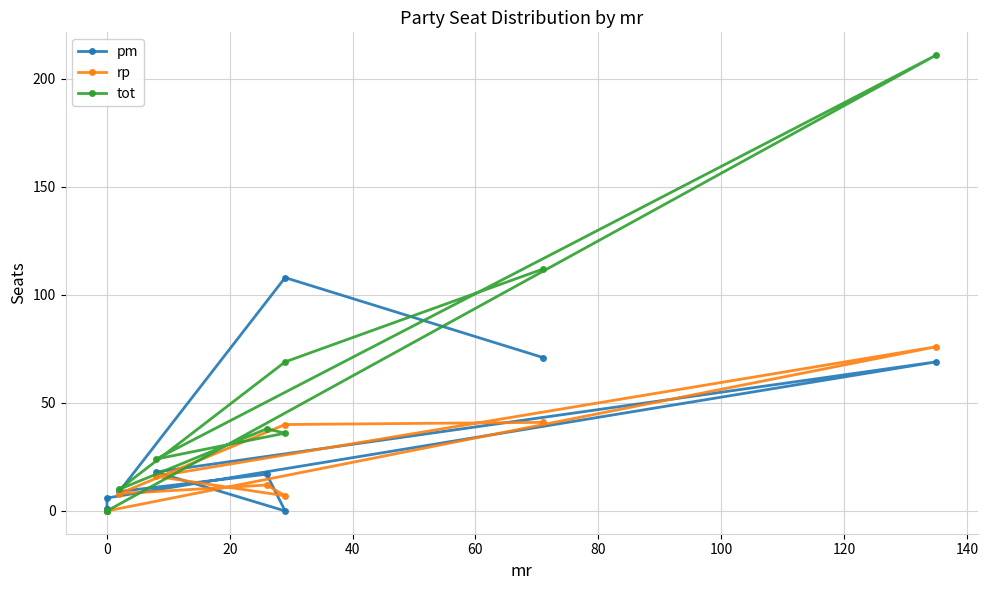

After their last crossing, which series has the higher values: pm or rp?

pm